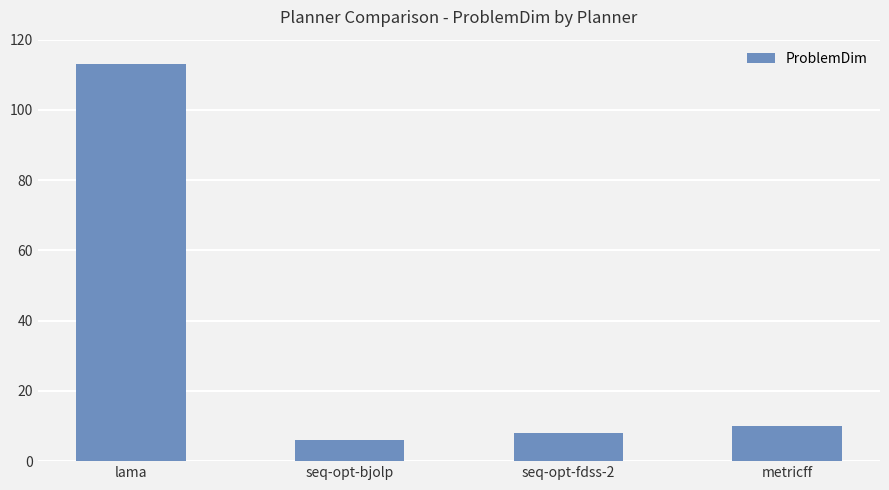

Read the value at lama, to the nearest 50.

100